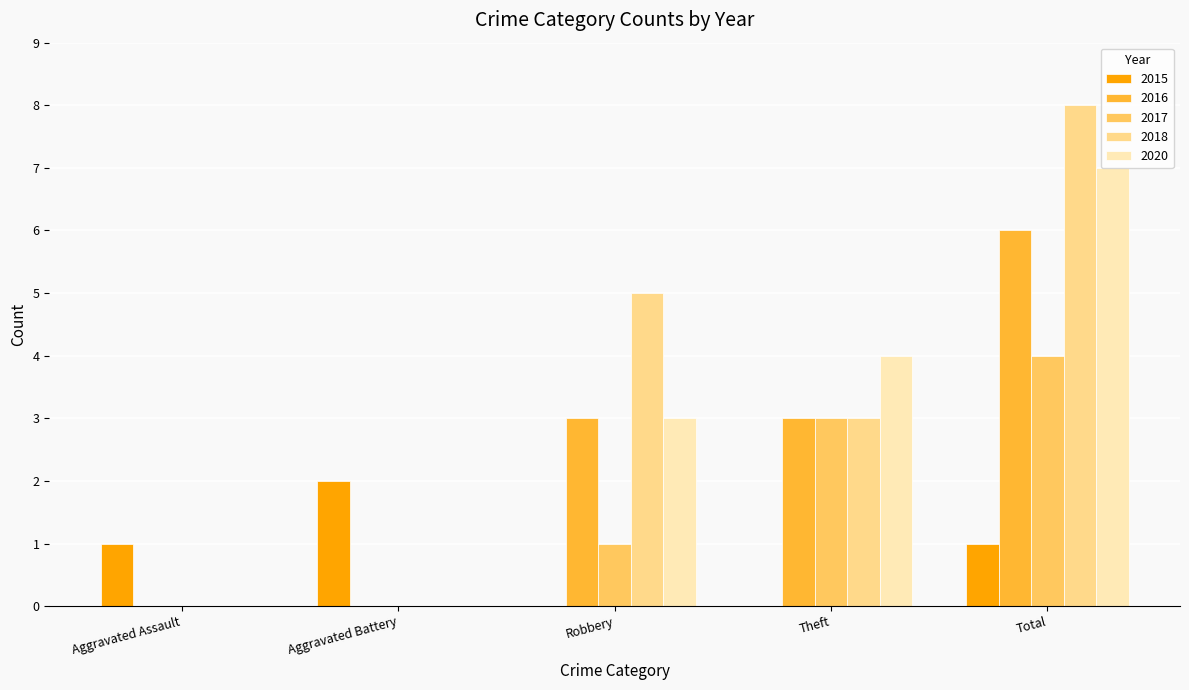

What is the sum of all 2017 values?

8